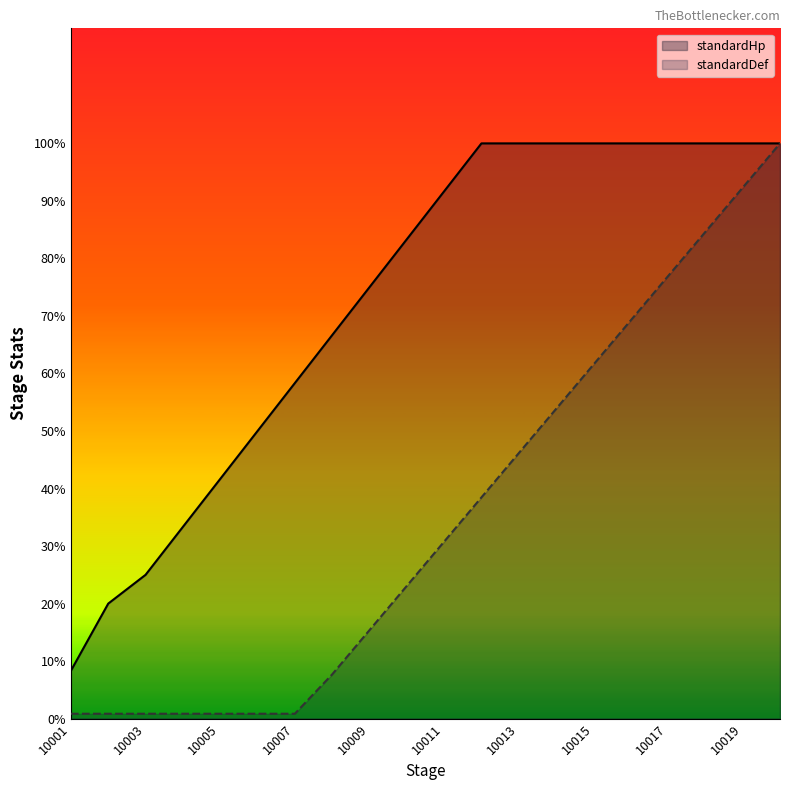

True or false: standardHp and standardDef intersect in this chart.

False